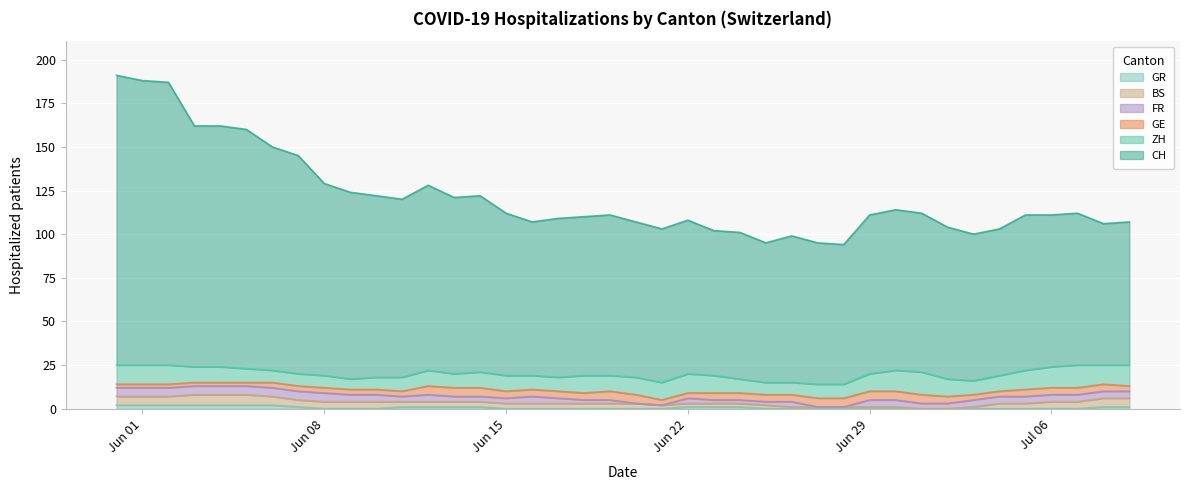

Reading left to right, what are all the values shown in this chart?

CH: 166	163	162	138	138	137	128	125	110	107	104	102	106	101	101	93	88	91	91	92	89	88	88	83	84	80	84	81	80	91	92	91	87	84	84	89	87	87	81	82
ZH: 11	11	11	9	9	8	7	7	7	6	7	8	9	8	9	9	8	8	10	9	10	10	11	10	8	7	7	8	8	10	12	13	10	8	9	11	12	13	11	12
GE: 2	2	2	2	2	2	3	3	3	3	3	3	5	5	5	4	4	4	4	5	5	3	3	4	4	4	4	5	5	5	5	5	4	3	3	4	4	4	4	3
FR: 5	5	5	5	5	5	5	5	5	4	4	3	4	3	3	3	4	3	2	2	0	0	3	2	2	2	3	0	0	4	4	3	3	4	4	4	4	4	4	4
GR: 2	2	2	2	2	2	2	1	0	0	0	1	1	1	1	0	0	0	0	0	0	0	1	1	1	0	0	0	0	0	0	0	0	0	0	0	0	0	1	1
BS: 5	5	5	6	6	6	5	4	4	4	4	3	3	3	3	3	3	3	3	3	3	2	2	2	2	2	1	1	1	1	1	0	0	1	3	3	4	4	5	5